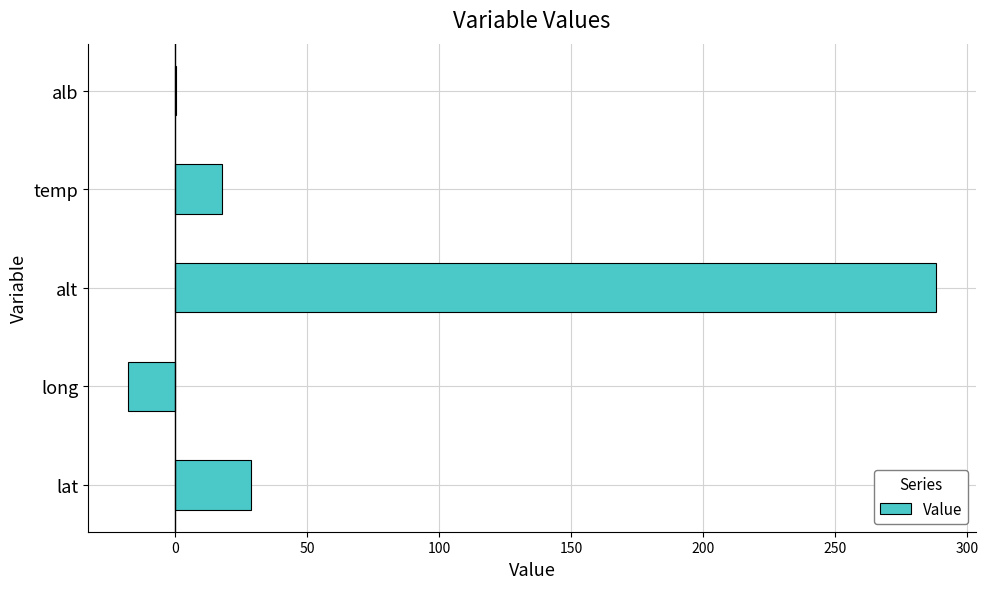

Is it true that the value at lat is 47.6?

False